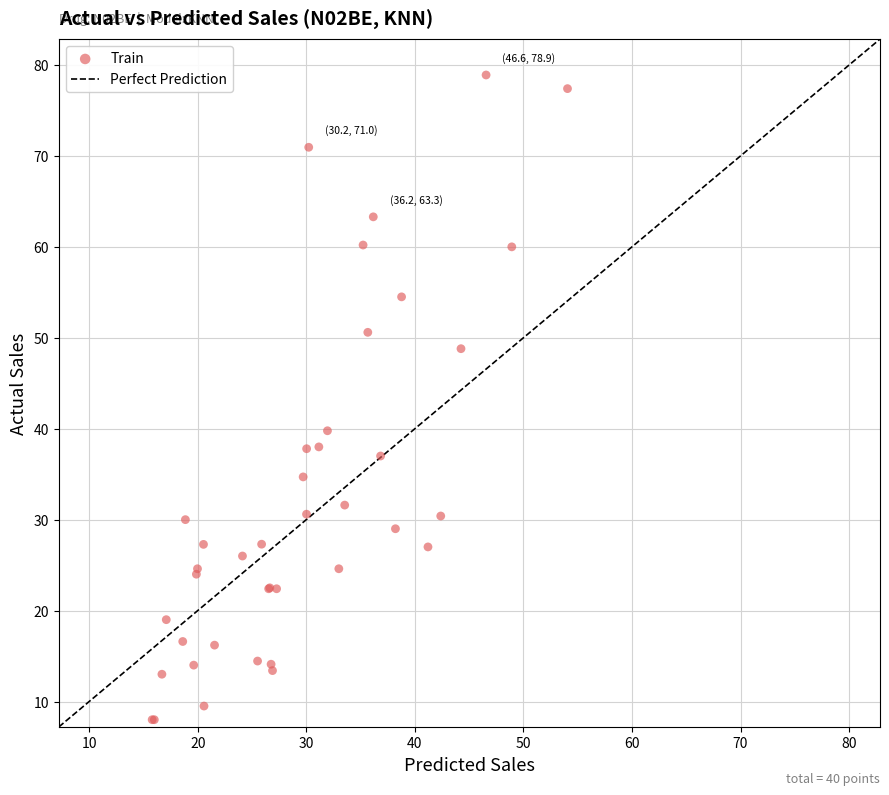

What Y value in the scatter plot is closest to 43?

39.8